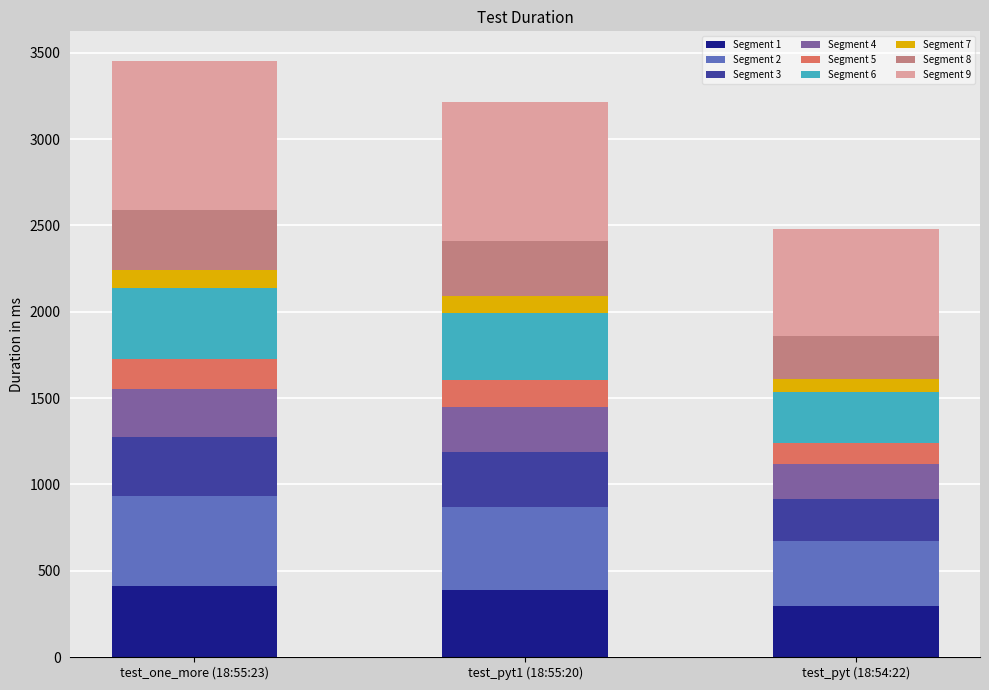

What is the average value of the Segment 1 series?

365.7